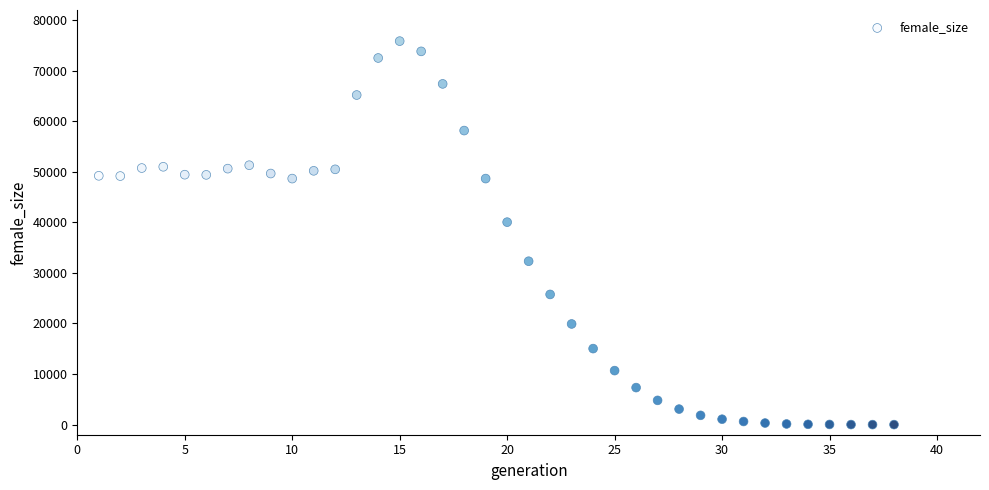

What is the range of Y values (max minus min)?

75845